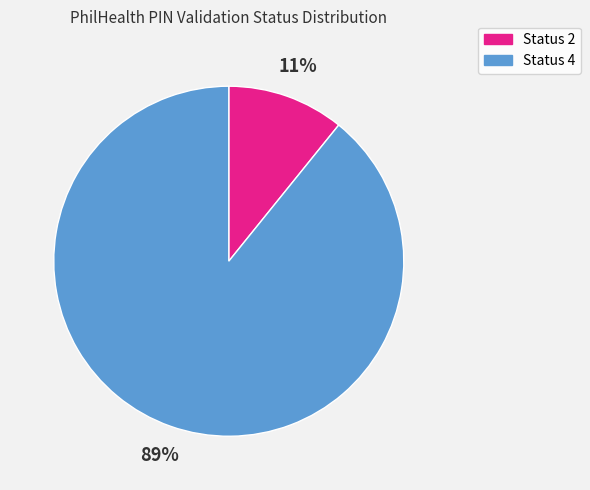

Which category has the smallest portion of the pie?

Status 2